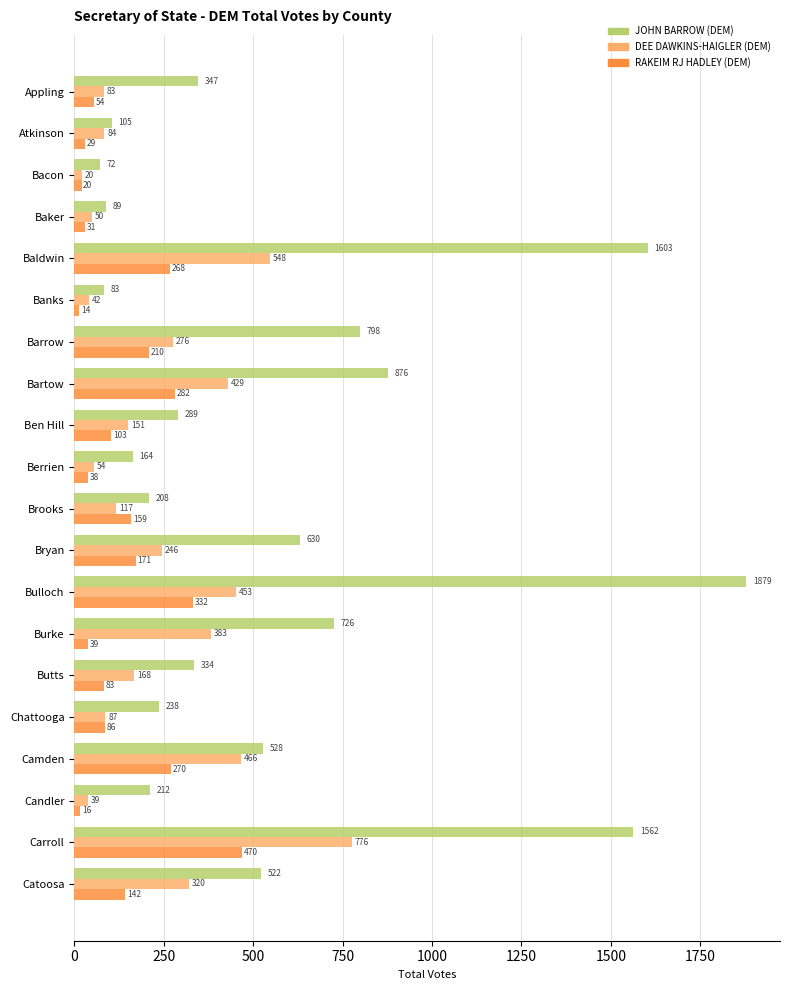

At which category does the chart reach its peak across all series?

Bulloch